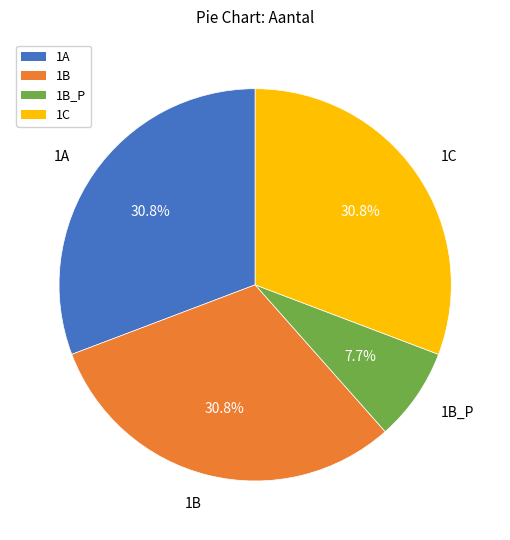

Is there any slice that represents more than half of the pie?

No